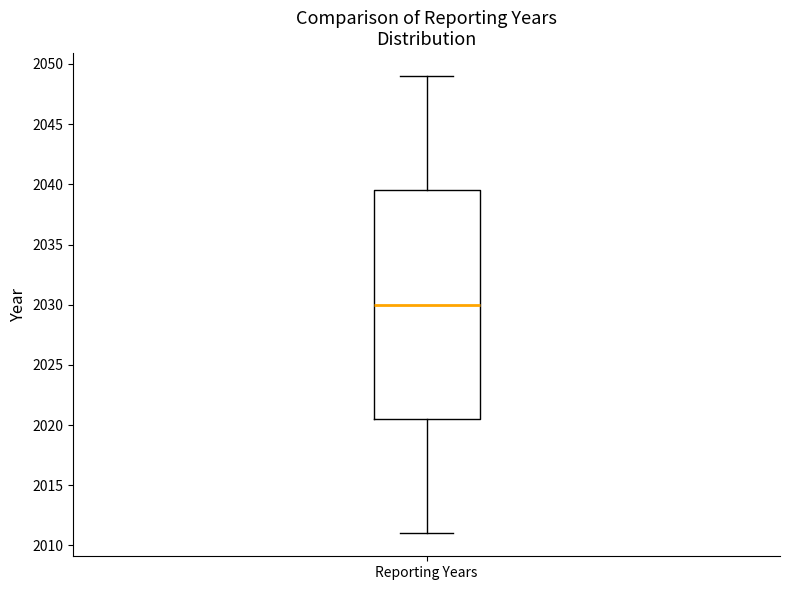

Read this box plot against the y-axis: the position of the median line, the range covered by the box, and the ends of both whiskers. The values are not printed on the chart, so give them approximately, as read against the axis.

median 2030.0, box 2020.5 to 2039.5, whiskers 2011.0 to 2049.0